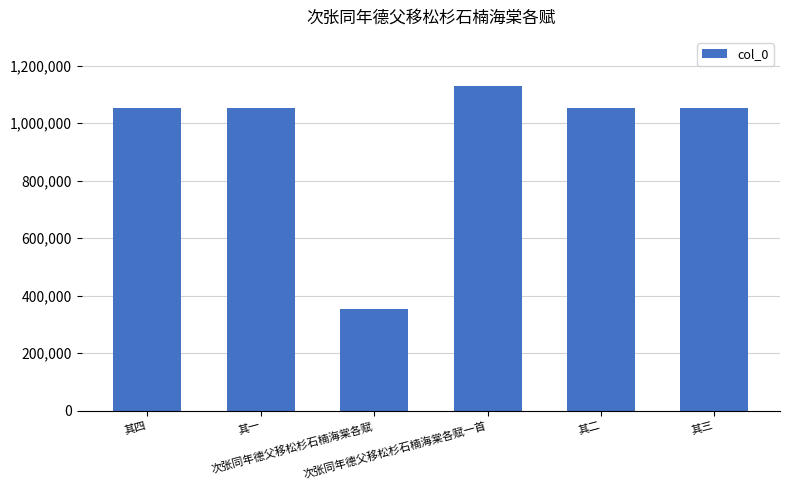

What is the sum of the values at 其三 and 其二?

2104117